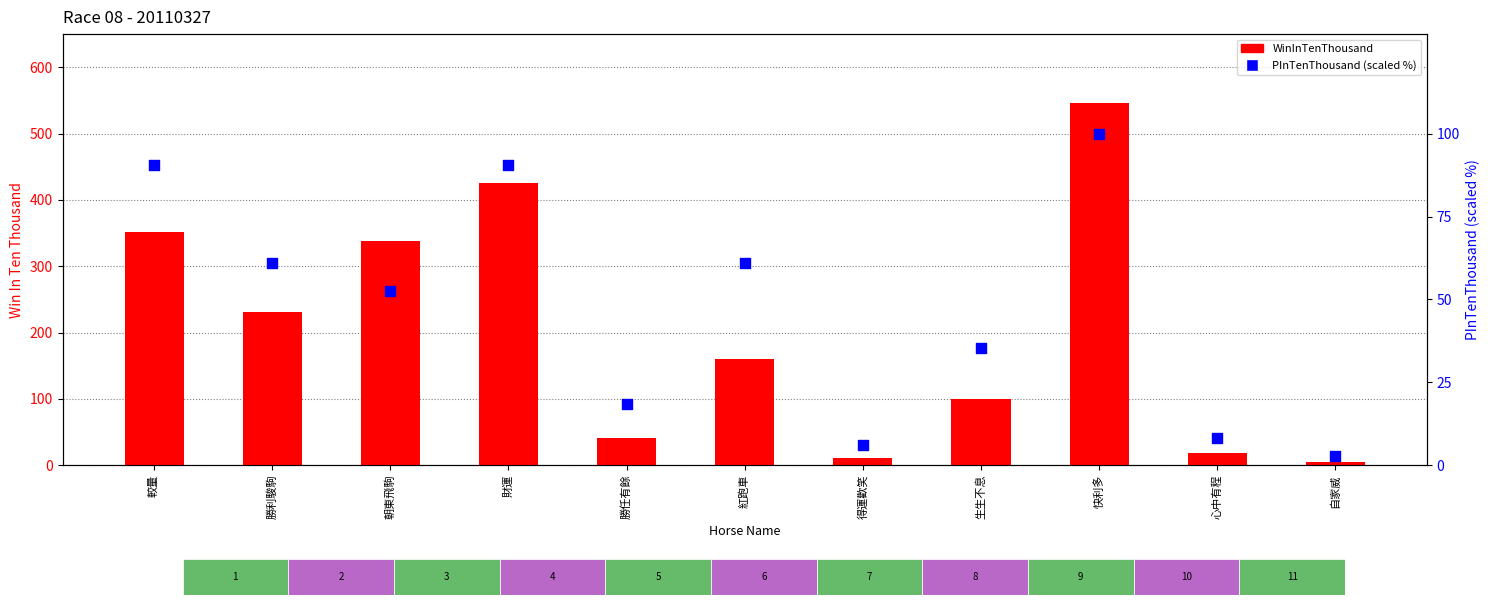

At which category is the sum across all series the highest?

快利多